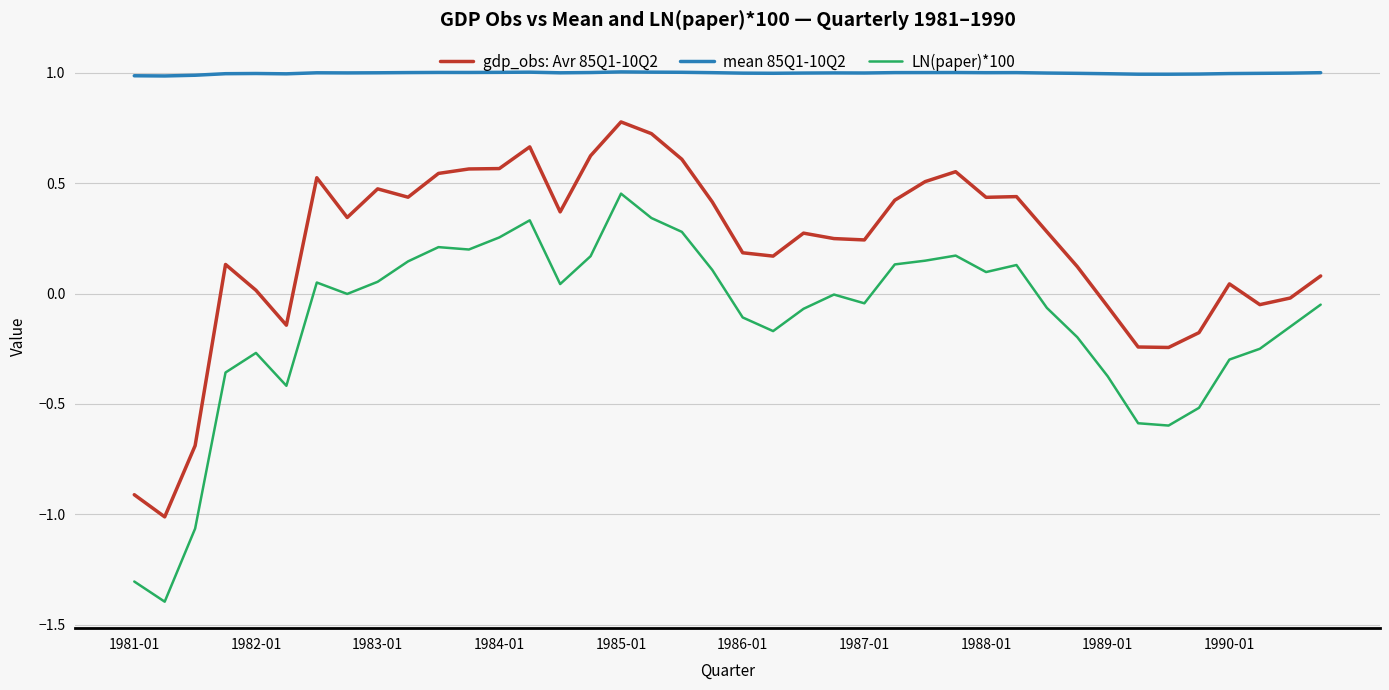

What is the maximum value shown in the chart?

1.0